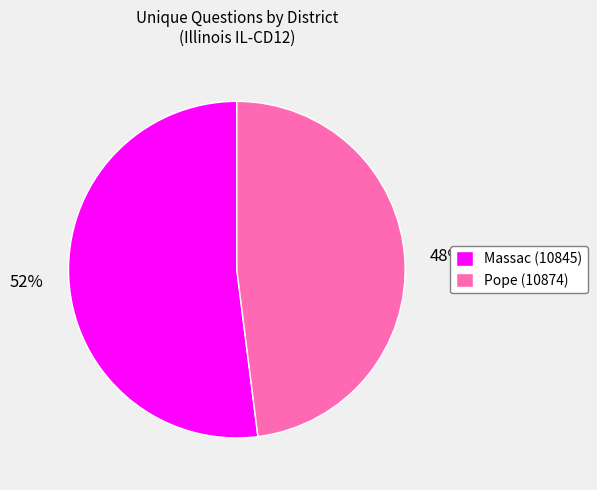

Combined, do Pope (10874) and Massac (10845) account for over 50%?

Yes